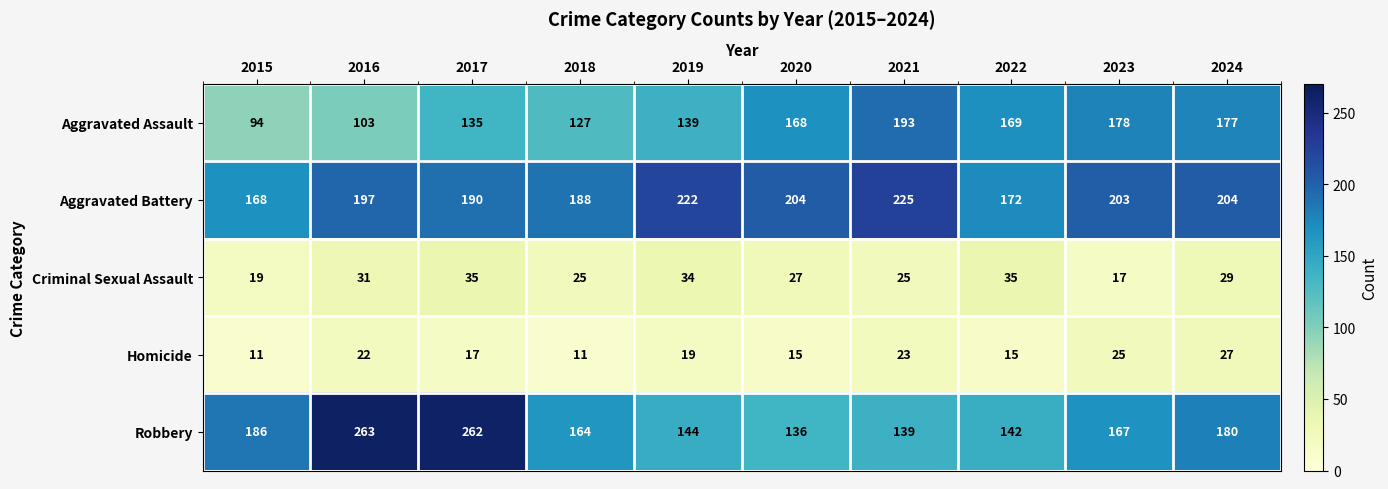

Which series has the largest range (max minus min)?

Robbery